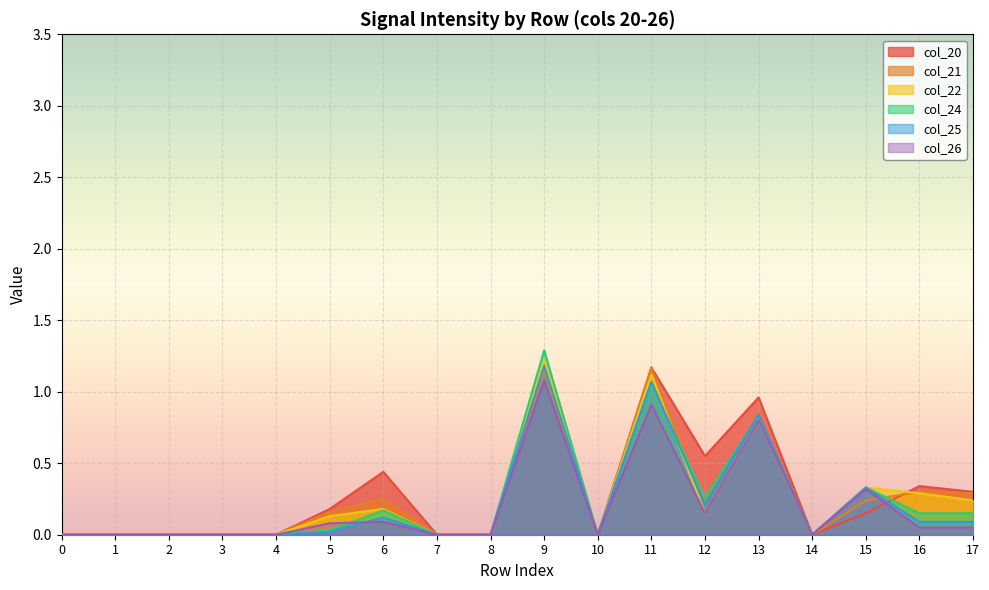

Between row_17 and row_12, which is larger?

row_12